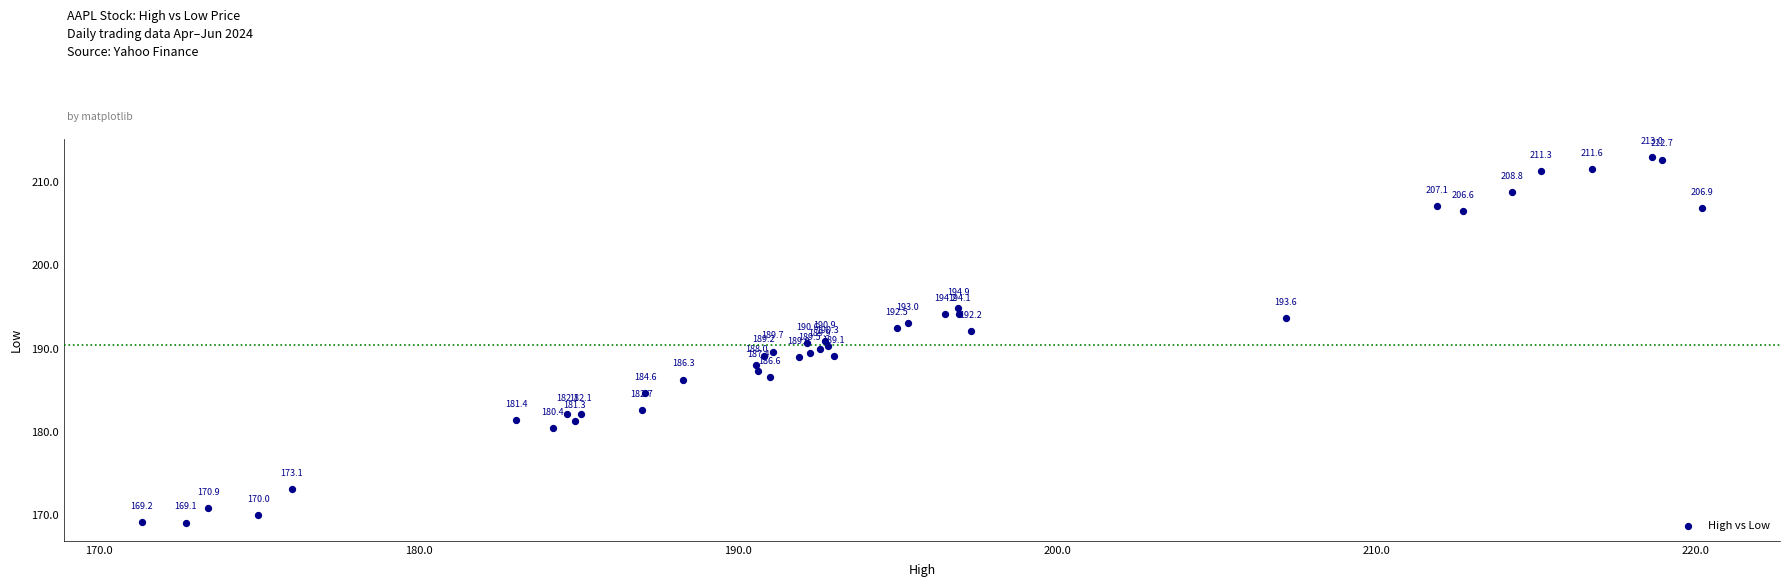

What Y value in the scatter plot is closest to 191?

190.9